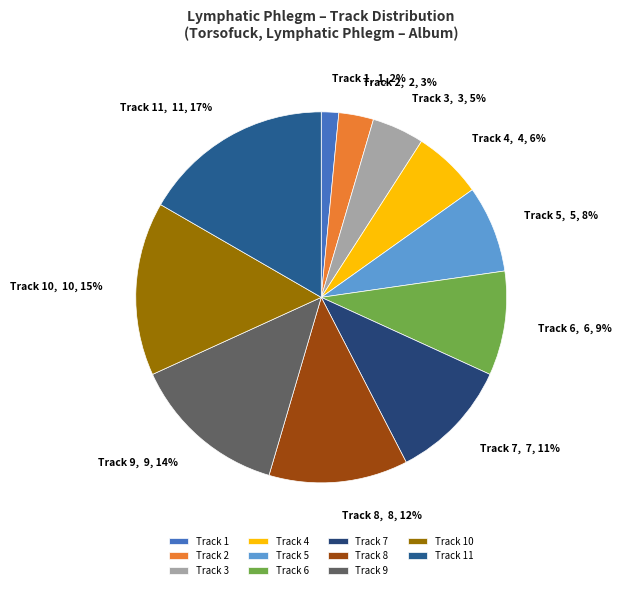

Is the sum of Track 11 and Track 4 greater than half?

No